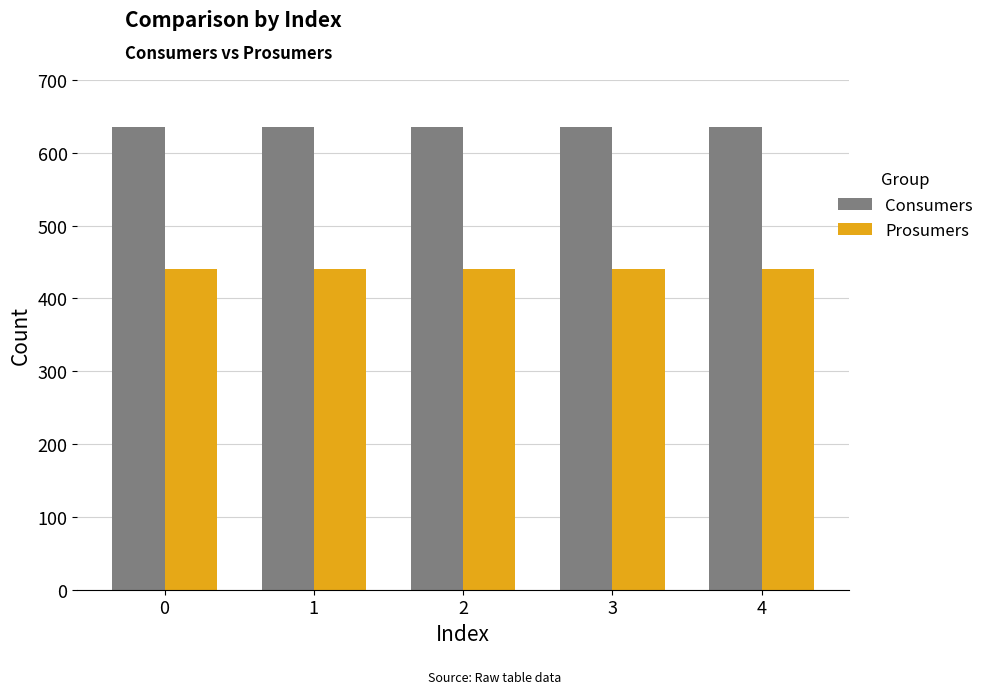

List the series in order of their peak value, highest first.

Consumers, Prosumers